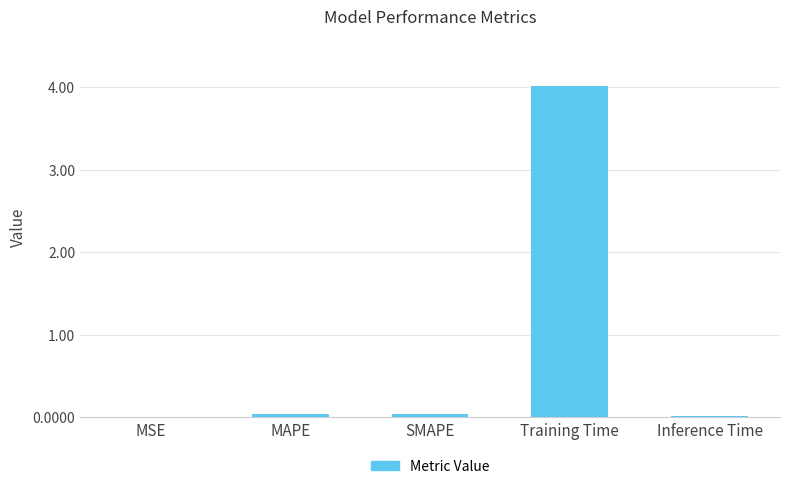

Does the chart contain stacked bars?

No